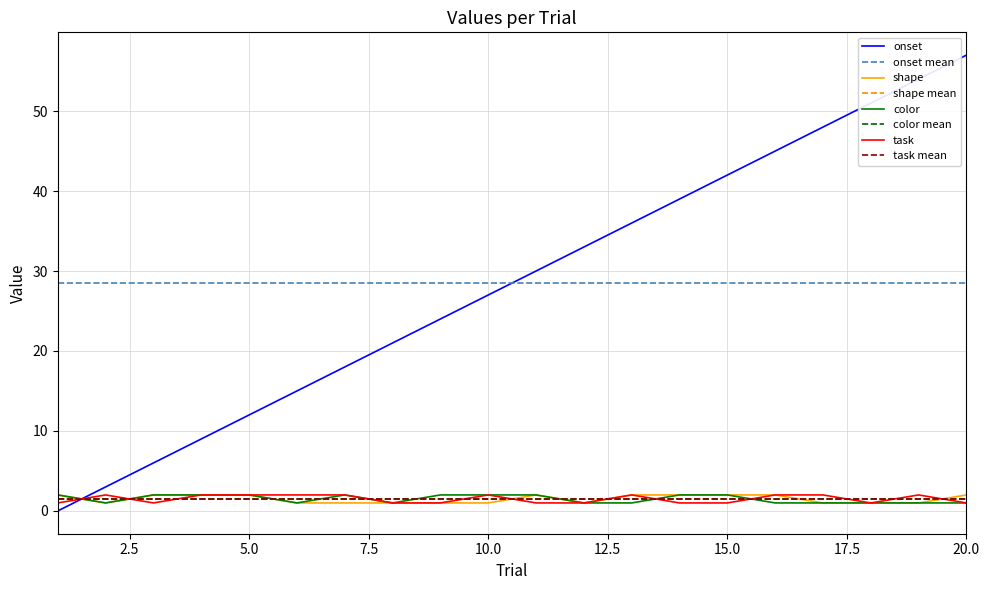

True or false: shape and task cross at least once.

True